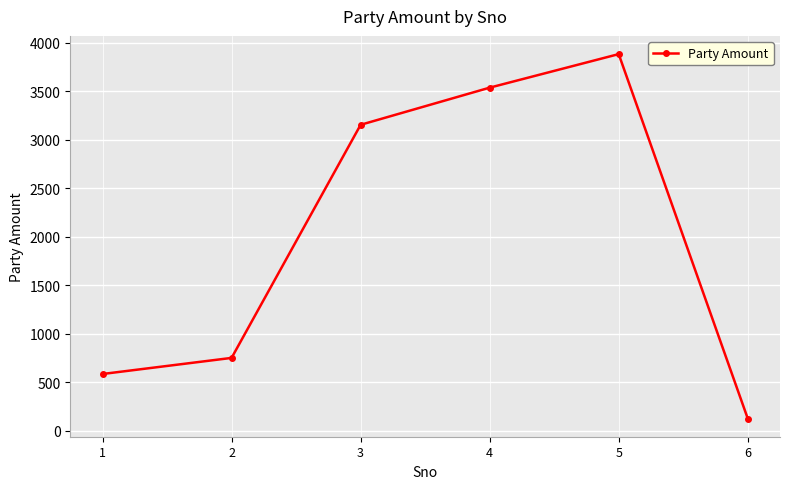

List the labels in order of value, smallest first.

6, 1, 2, 3, 4, 5